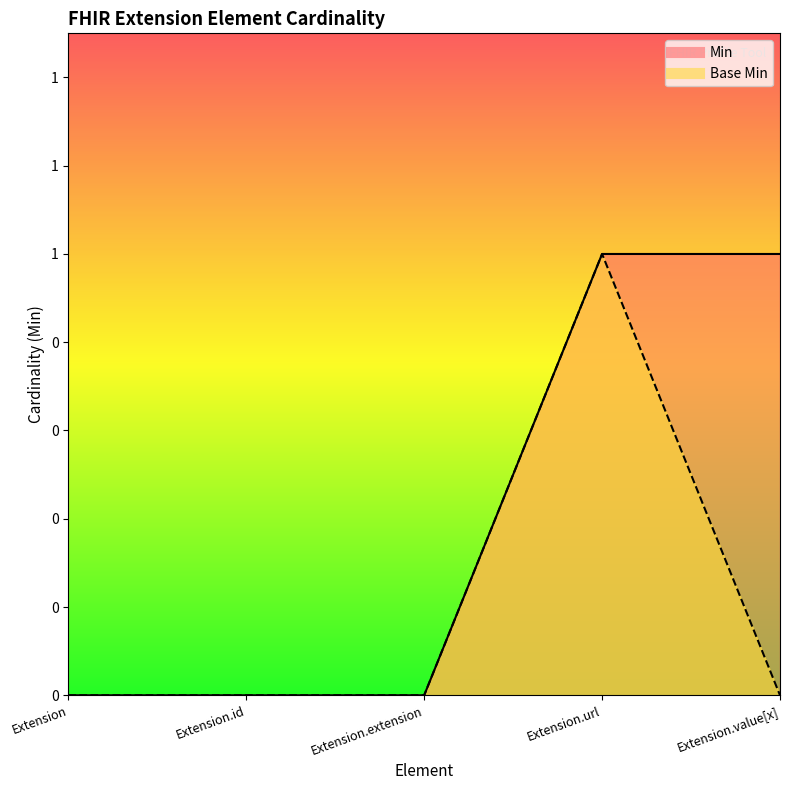

How many series are shown in this chart?

2